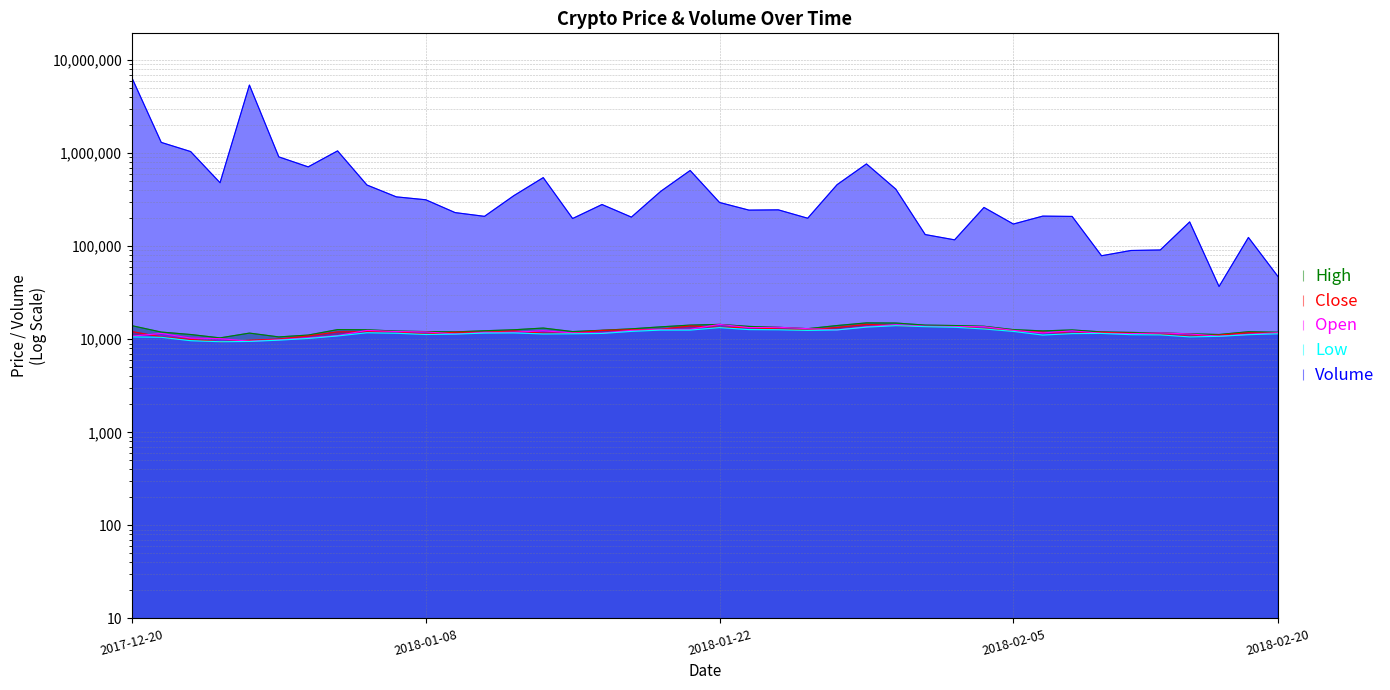

At 2017-12-27, list the series in order from smallest to largest.

Low, Open, Close, High, Volume